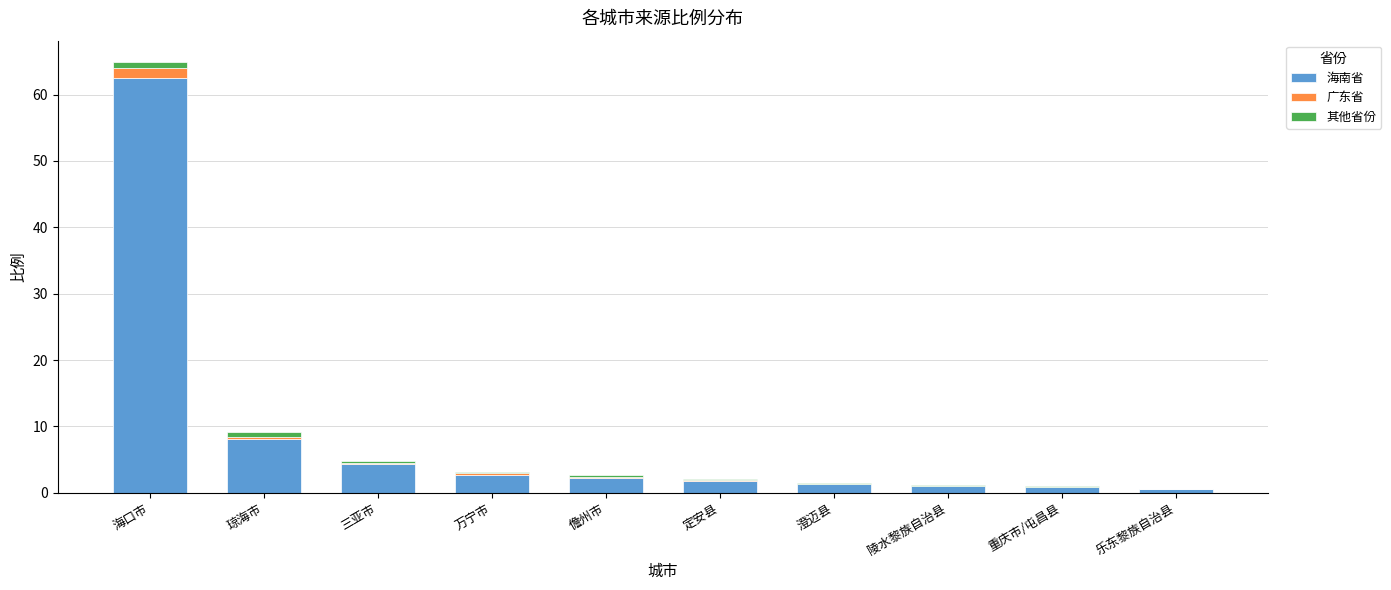

The value of 海南省 at 琼海市 is 8.2. True or false?

True